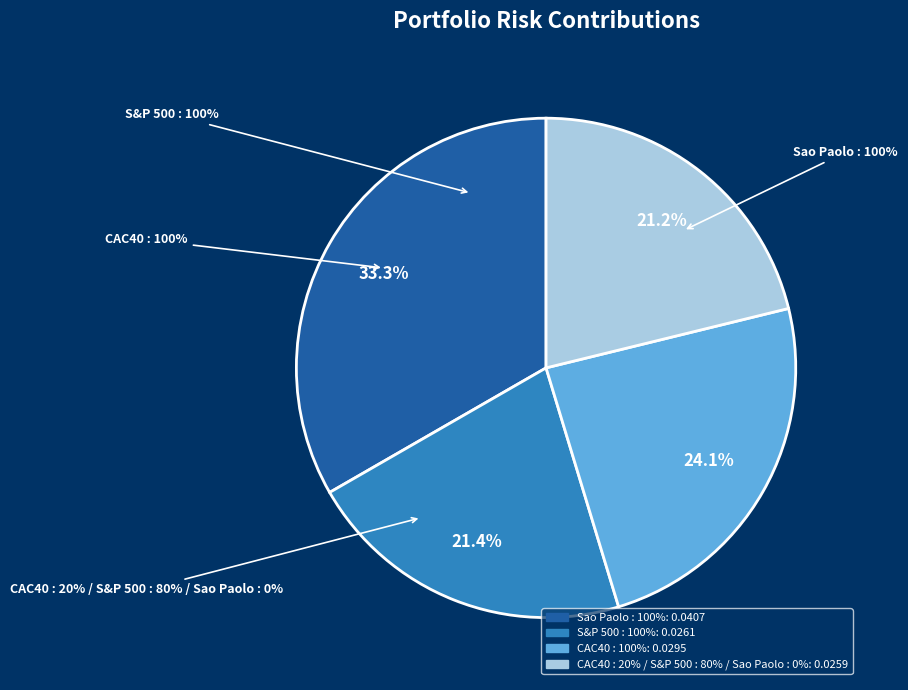

Does any single category account for the majority?

No